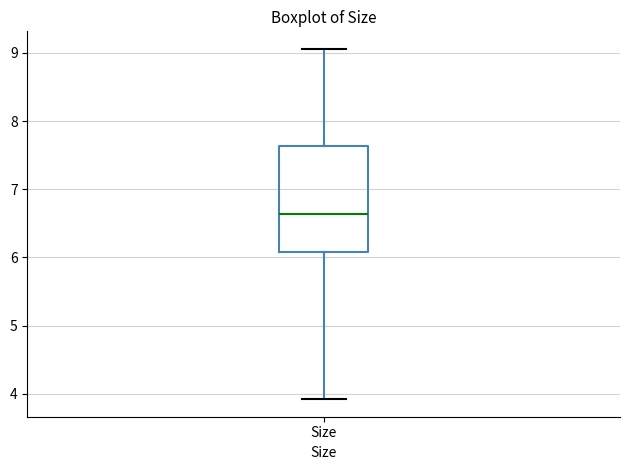

Read this box plot against the y-axis: the position of the median line, the range covered by the box, and the ends of both whiskers. The values are not printed on the chart, so give them approximately, as read against the axis.

median 6.6, box 6.1 to 7.6, whiskers 3.9 to 9.1